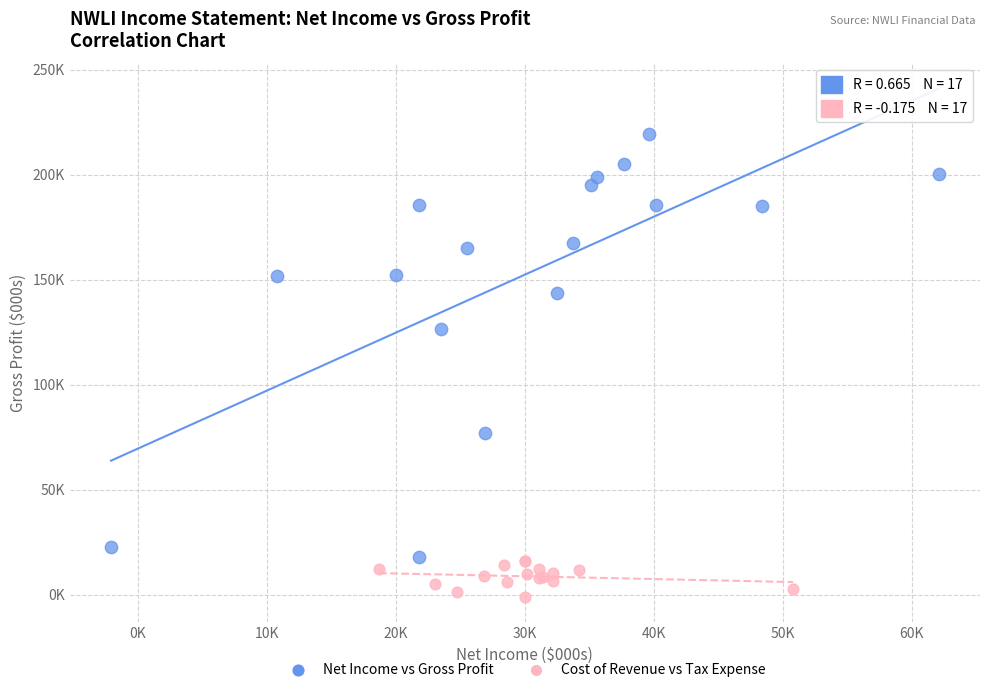

Which series contains the highest Y value?

Net Income vs Gross Profit